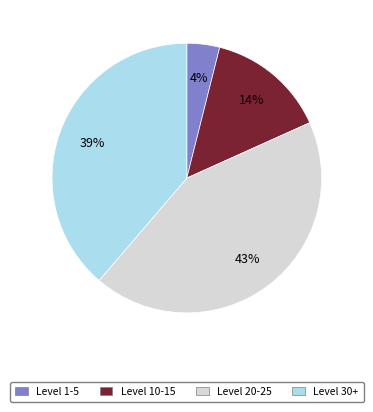

Is there a majority slice in this chart?

No